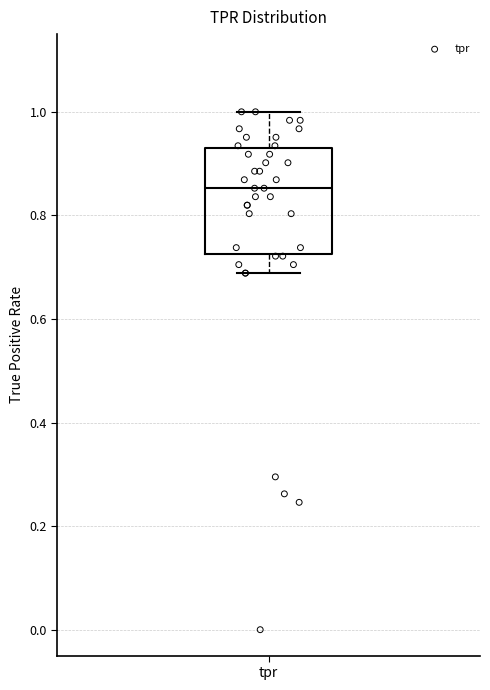

Transcribe this box plot: give where the median line is, the range the box spans, and where the two whiskers end, as read against the y-axis. The values are not printed on the chart, so give them approximately, as read against the axis.

median 0.86, box 0.72 to 0.94, whiskers 0.68 to 1.00